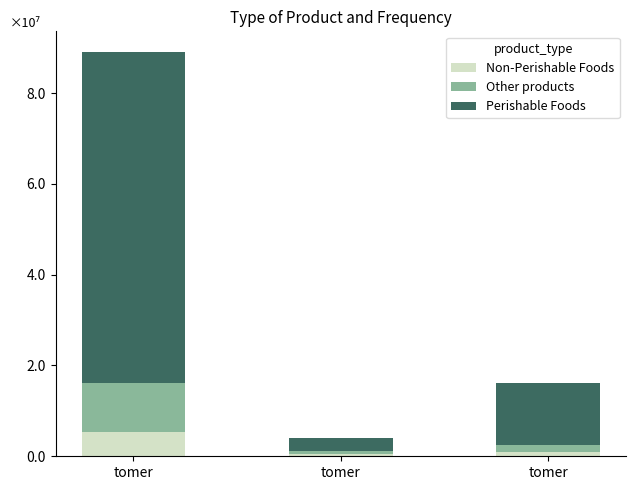

What are all the series names shown in the legend?

Non-Perishable Foods, Other products, Perishable Foods